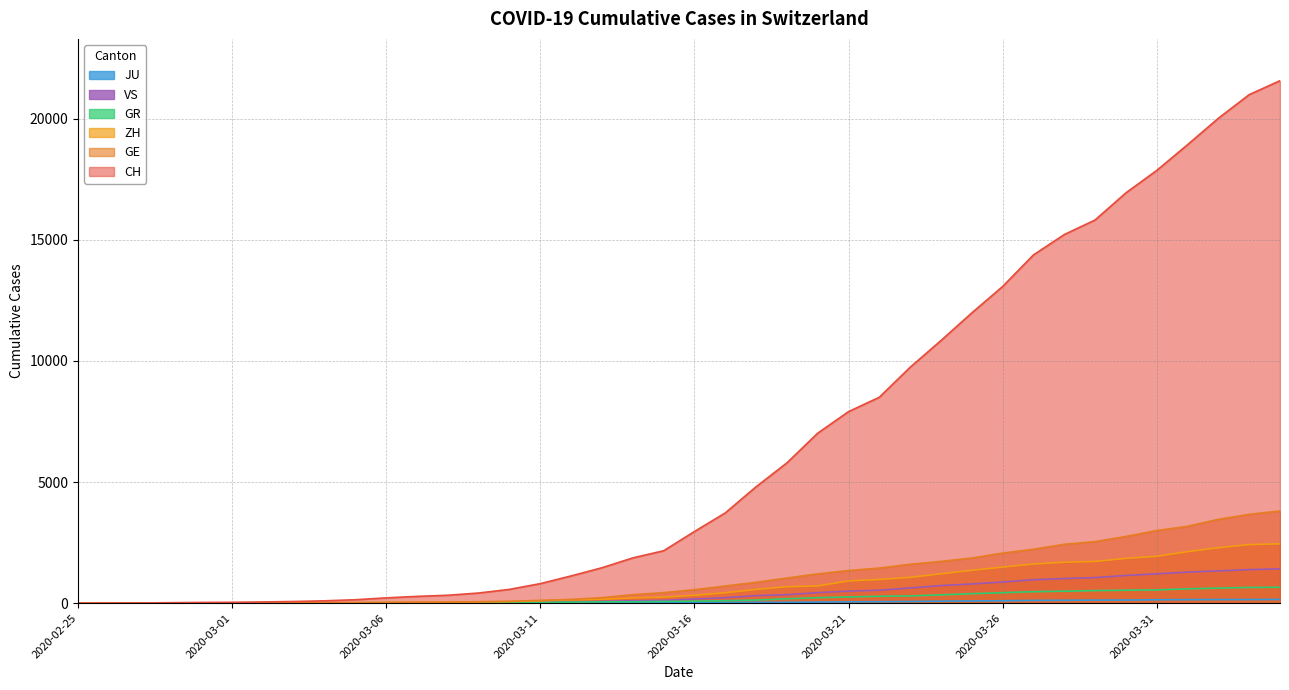

What is the total value across all series at 2020-03-24?

14935